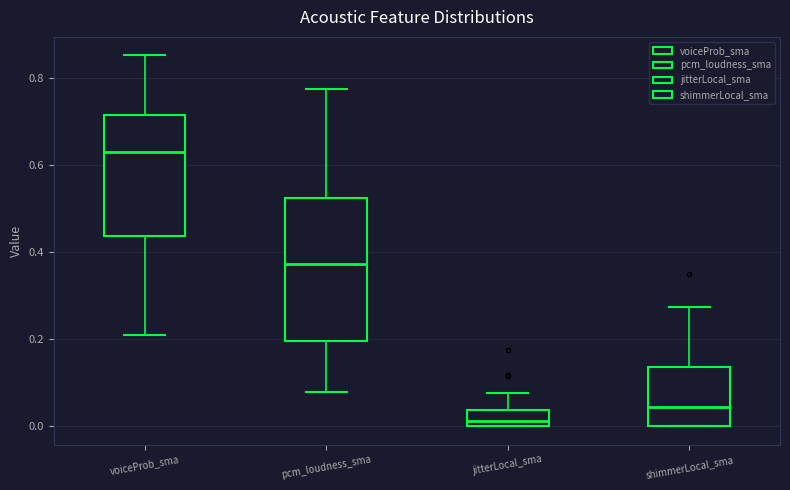

Which box's median line is the highest?

voiceProb_sma